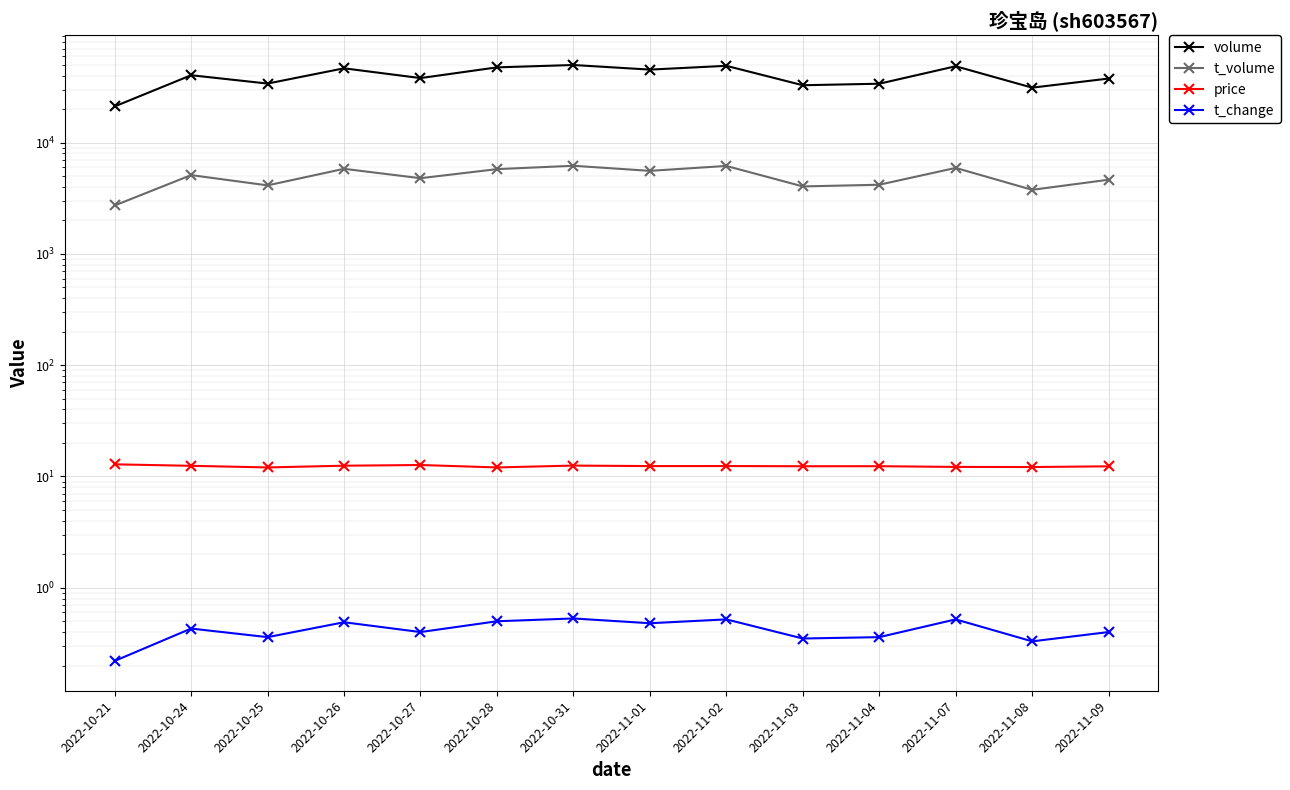

In t_volume, how many points are higher than both neighbors (excluding endpoints)?

5